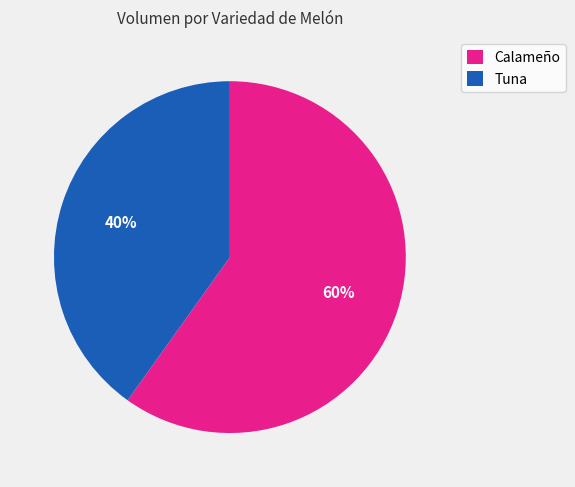

To the nearest percent, what is the difference between the largest and smallest slice percentages?

20%